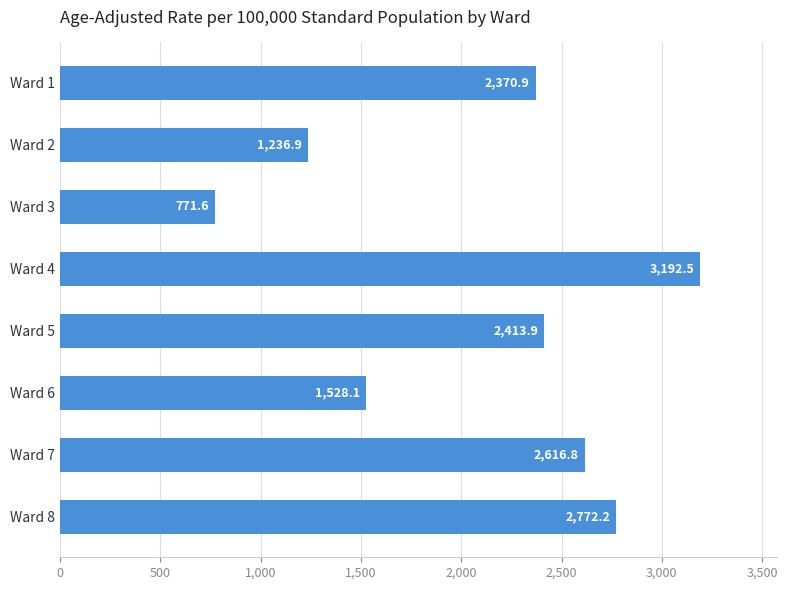

What is the difference between the maximum and second lowest values?

1955.6